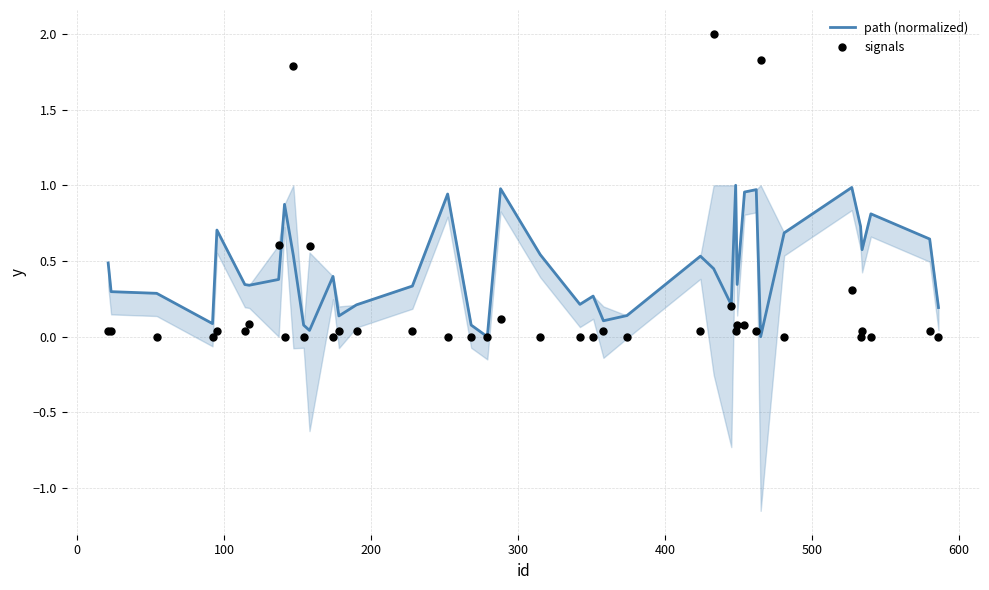

What are all the series names shown in the legend?

path (normalized), signals